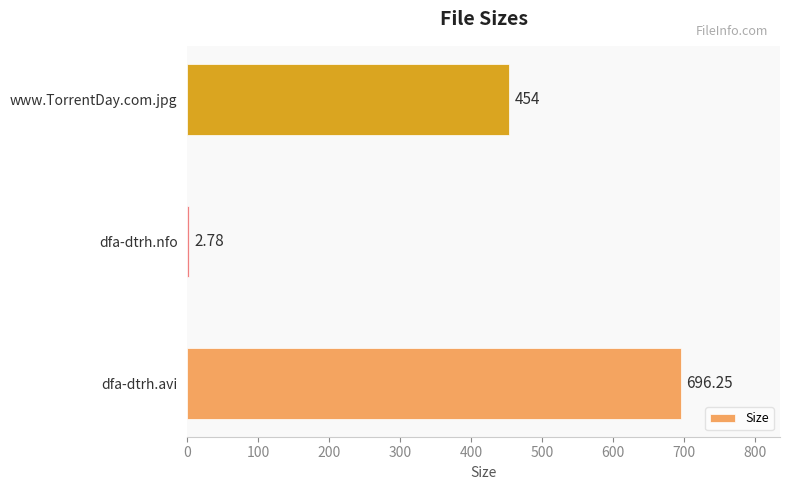

What is the change in value from dfa-dtrh.nfo to www.TorrentDay.com.jpg?

+451.2